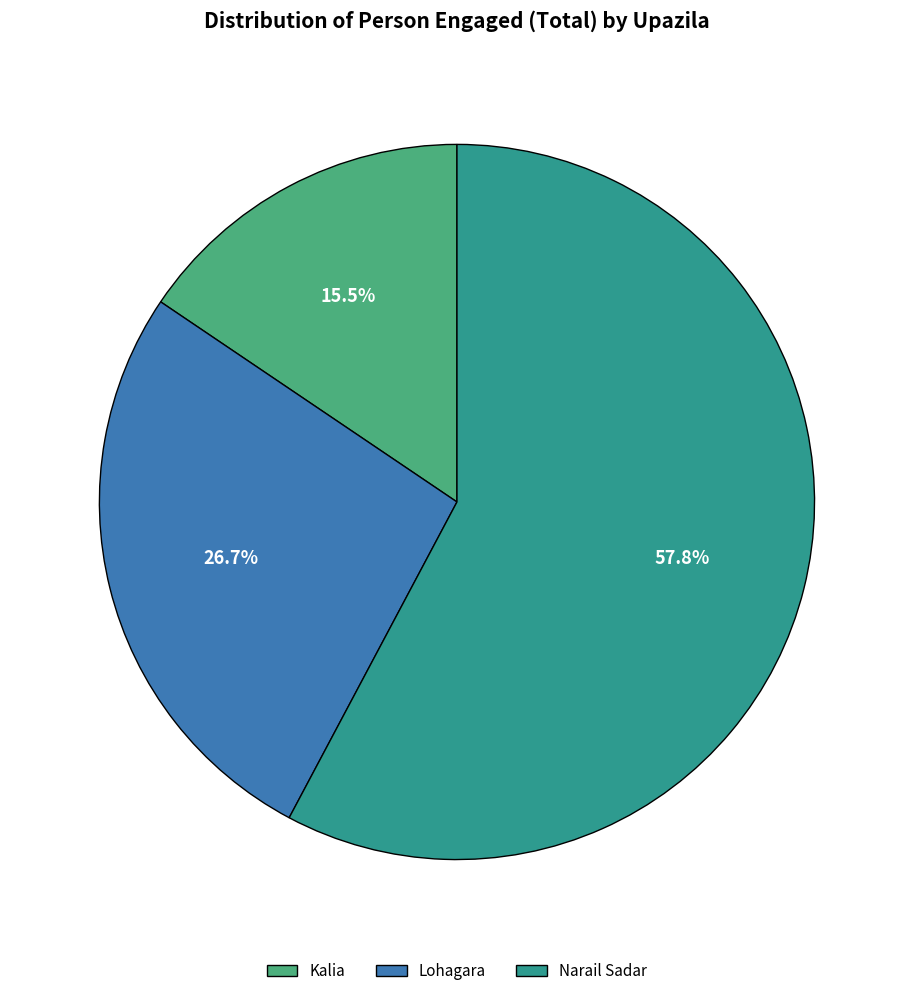

Which slice is the largest?

Narail Sadar